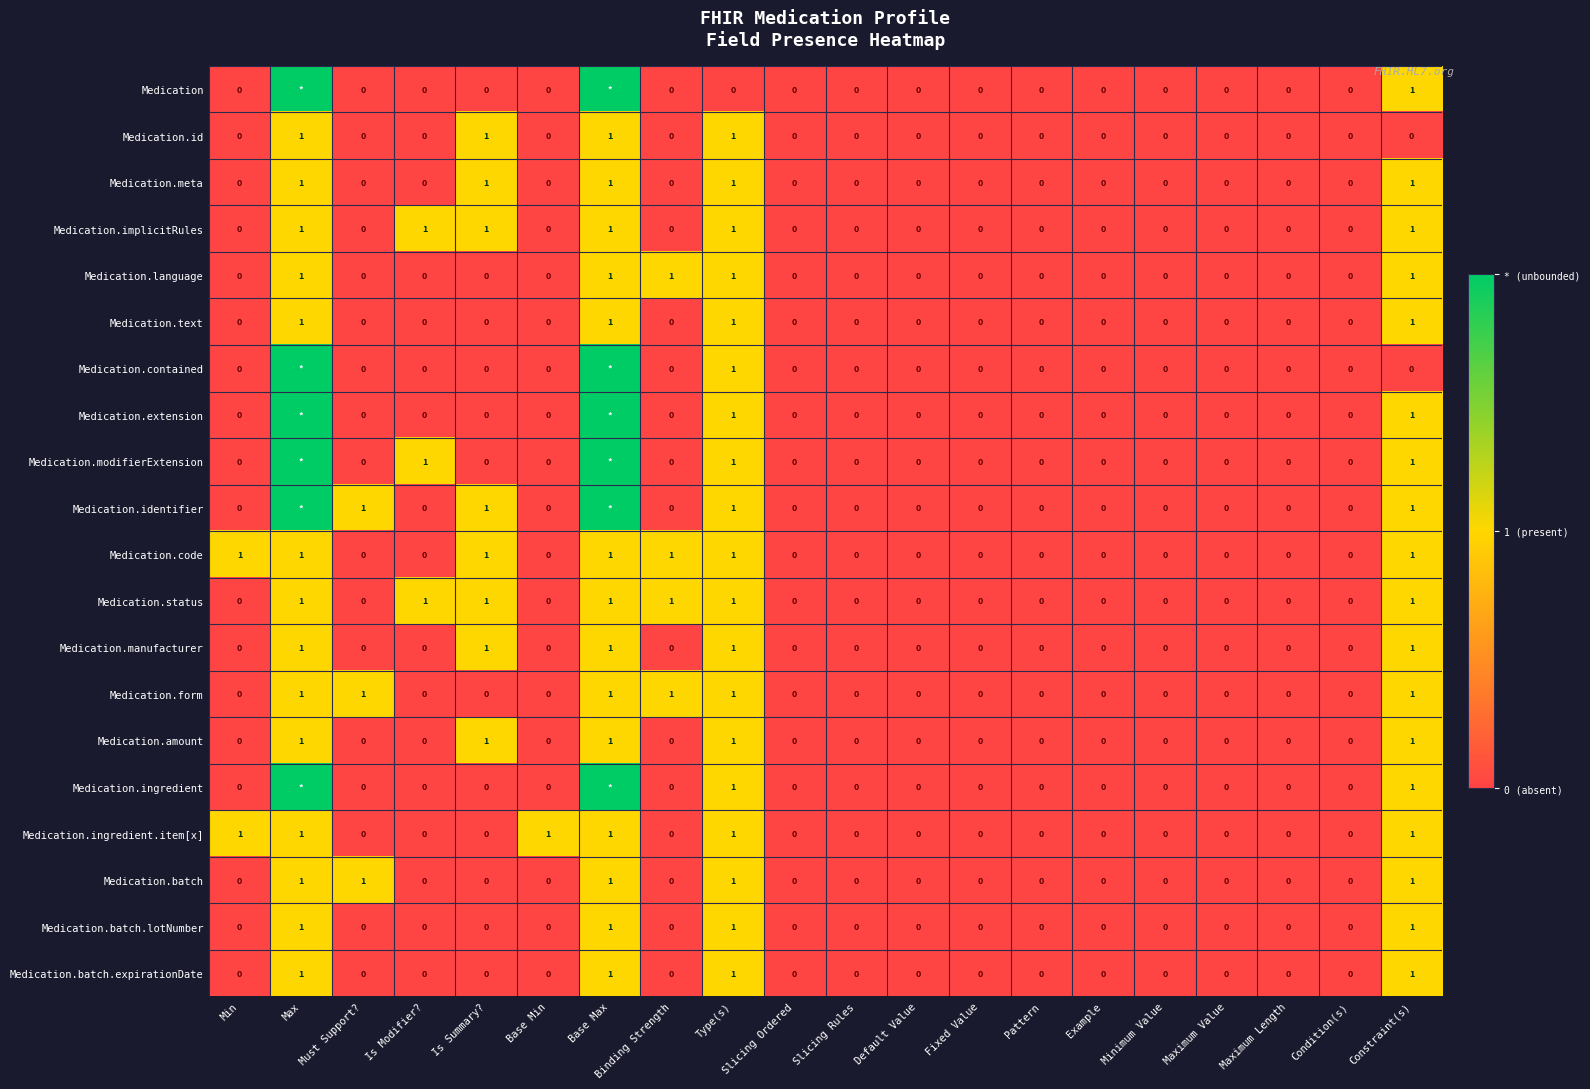

Count the Medication.batch.lotNumber values in the range 0 to 1.

20